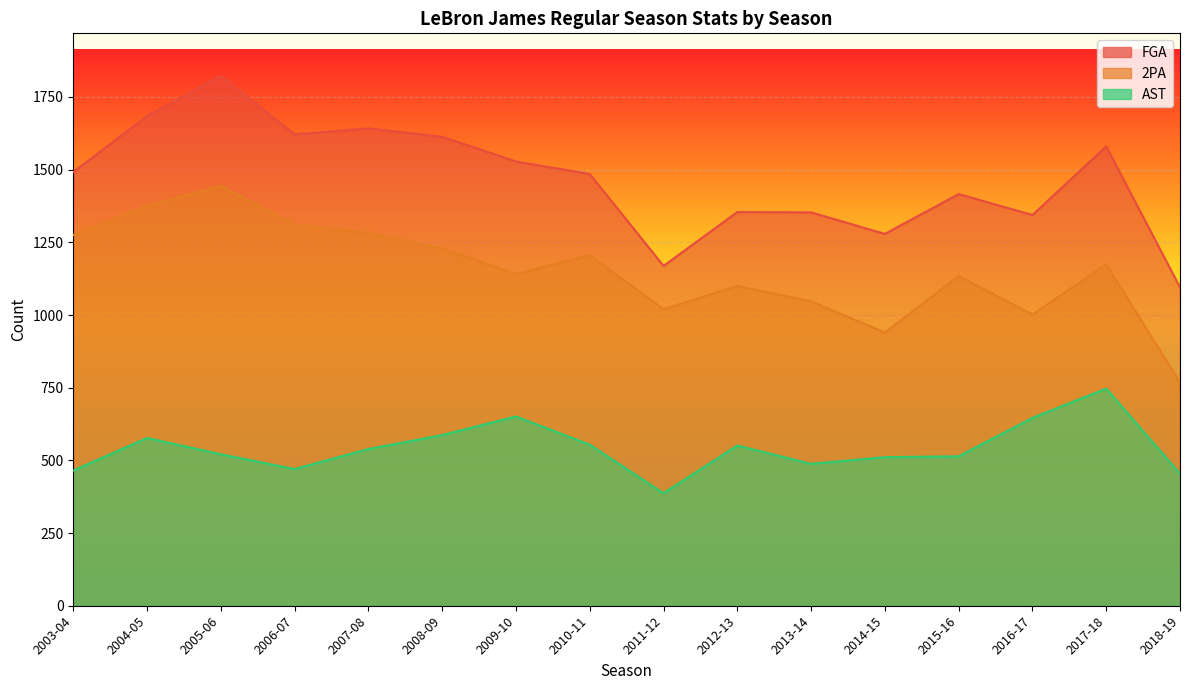

Does the chart display data point markers on the line(s)?

No